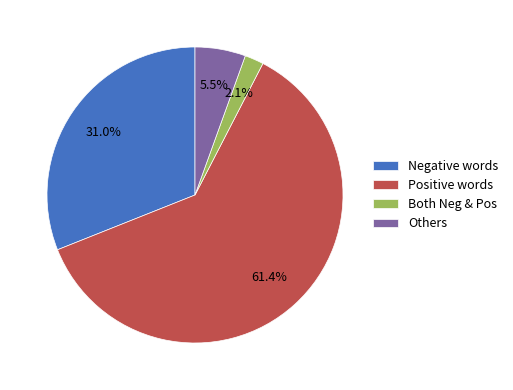

Do Others and Negative words together represent more than half of the pie?

No